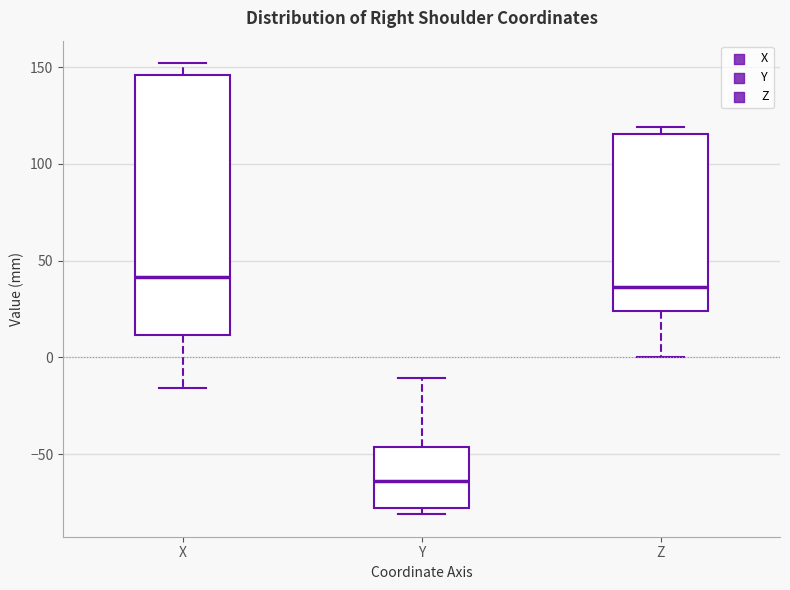

Reading left to right, transcribe this box plot: for each box, give where its median line is, the range the box spans, and where its two whiskers end, as read against the y-axis. The values are not printed on the chart, so give them approximately, as read against the axis.

X: median 40, box 10 to 145, whiskers -15 to 150
Y: median -65, box -80 to -45, whiskers -80 (just below the box's lower edge) to -10
Z: median 35, box 25 to 115, whiskers 0 to 120